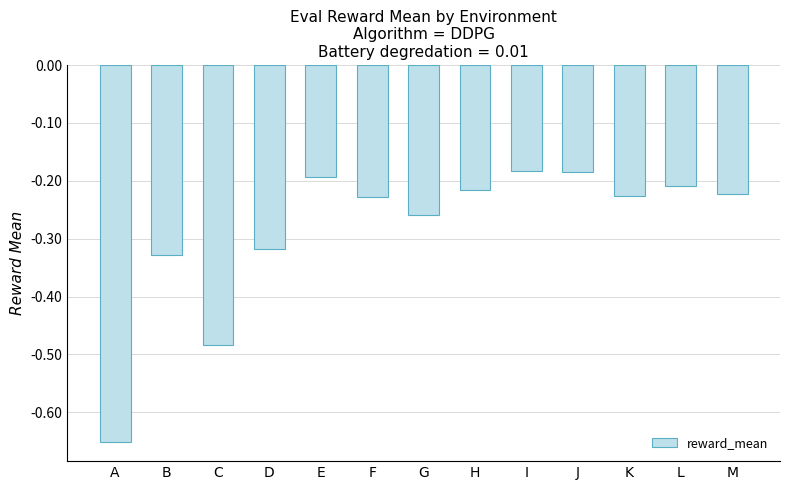

What is the sum of the values at I and H?

-0.4